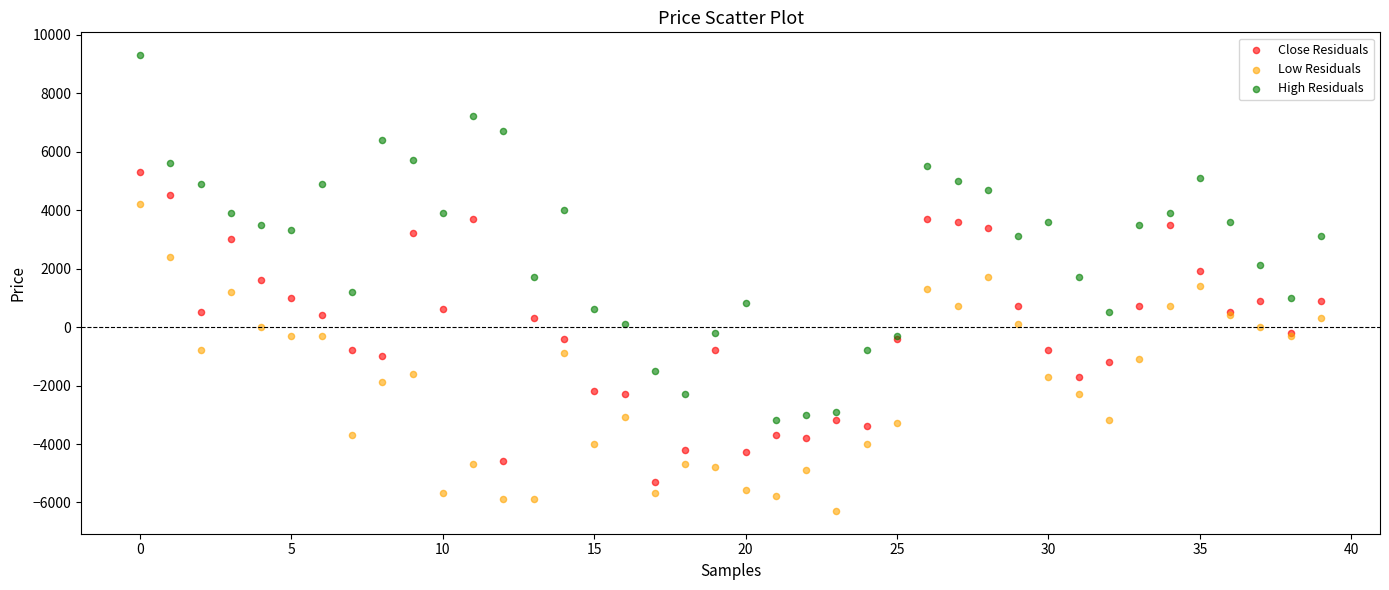

Which series reaches the minimum Y coordinate?

Low Residuals